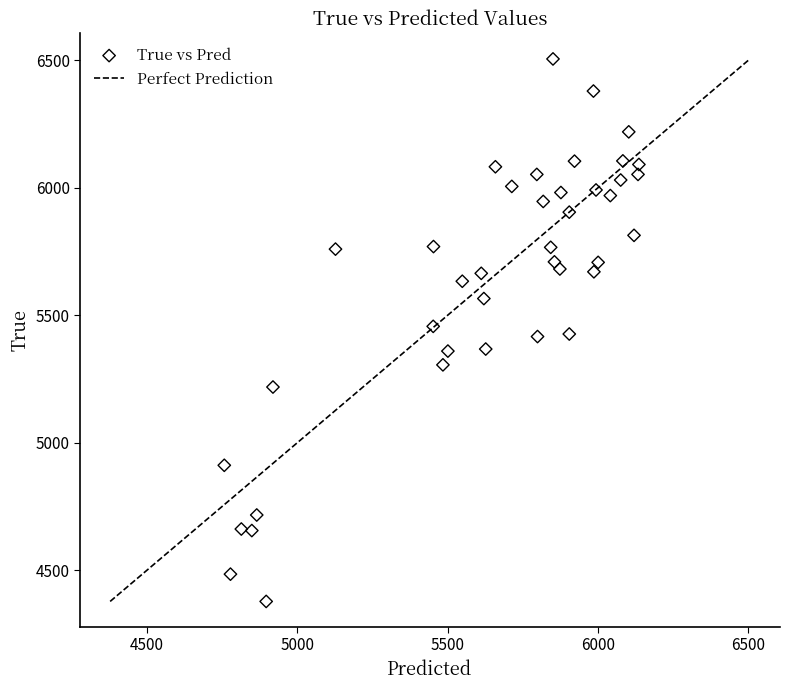

What is the range of Y values (max minus min)?

2128